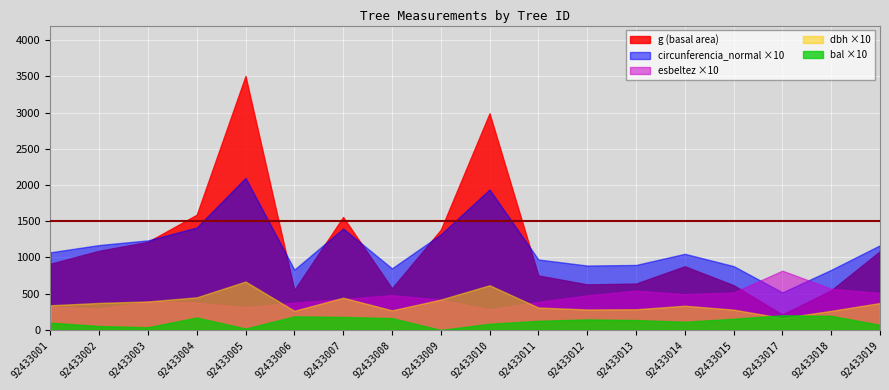

Reading left to right, extract all data points from this chart.

dbh: 92433001=34.1	92433002=37.3	92433003=39.4	92433004=45.0	92433005=66.8	92433006=26.5	92433007=44.5	92433008=27.1	92433009=42.0	92433010=61.7	92433011=30.9	92433012=28.3	92433013=28.6	92433014=33.5	92433015=28.1	92433017=16.5	92433018=26.4	92433019=37.2
g: 92433001=913.3	92433002=1092.7	92433003=1216.1	92433004=1590.4	92433005=3504.6	92433006=551.5	92433007=1558.8	92433008=574.7	92433009=1382.2	92433010=2989.9	92433011=752.3	92433012=629.0	92433013=640.2	92433014=878.8	92433015=618.0	92433017=213.8	92433018=547.4	92433019=1086.9
bal: 92433001=10.1	92433002=5.5	92433003=3.7	92433004=17.1	92433005=2.0	92433006=18.8	92433007=18.0	92433008=16.3	92433009=0.0	92433010=8.5	92433011=12.6	92433012=14.6	92433013=13.7	92433014=11.4	92433015=15.5	92433017=20.3	92433018=19.5	92433019=7.0
circunferencia_normal: 92433001=107.1	92433002=117.2	92433003=123.6	92433004=141.4	92433005=209.9	92433006=83.2	92433007=140.0	92433008=85.0	92433009=131.8	92433010=193.8	92433011=97.2	92433012=88.9	92433013=89.7	92433014=105.1	92433015=88.1	92433017=51.8	92433018=82.9	92433019=116.9
esbeltez: 92433001=32.3	92433002=29.5	92433003=39.4	92433004=37.8	92433005=31.4	92433006=37.7	92433007=42.6	92433008=48.1	92433009=41.7	92433010=28.4	92433011=38.8	92433012=47.7	92433013=54.3	92433014=49.3	92433015=51.7	92433017=81.8	92433018=56.8	92433019=51.1